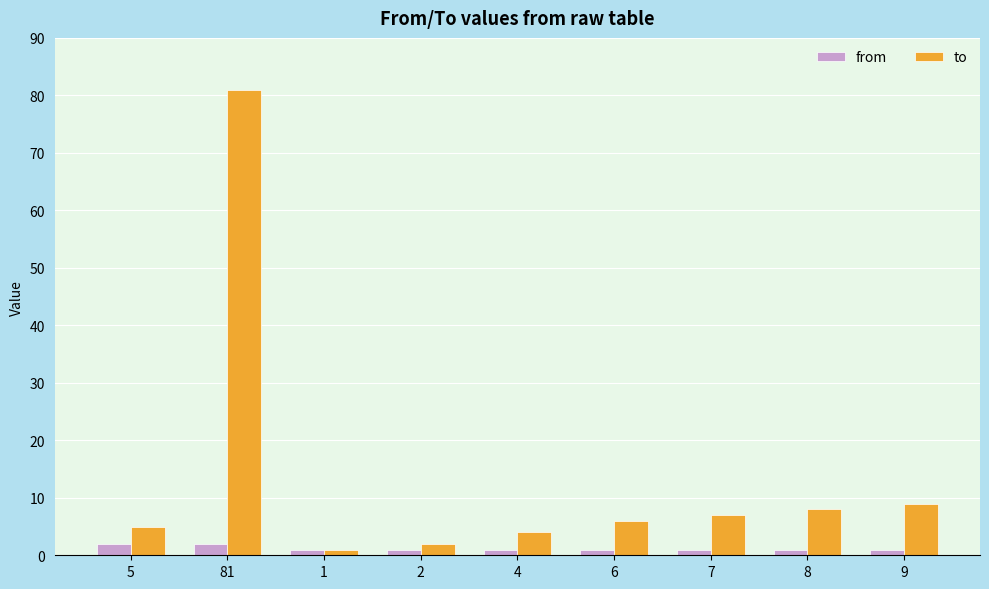

The from series shows 1 at 8. True or false?

True